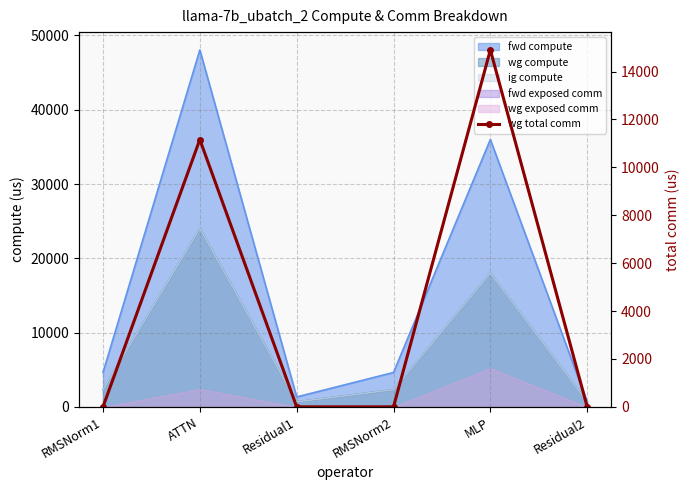

How many positive values are there?

2